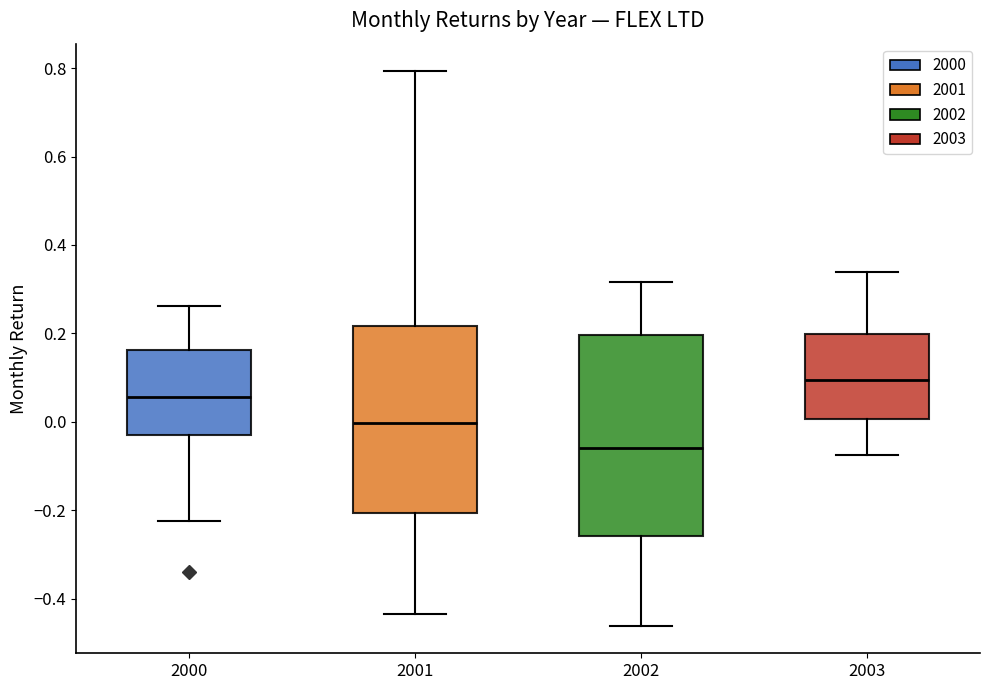

Which box is the tallest, from its lower edge to its upper edge?

2002